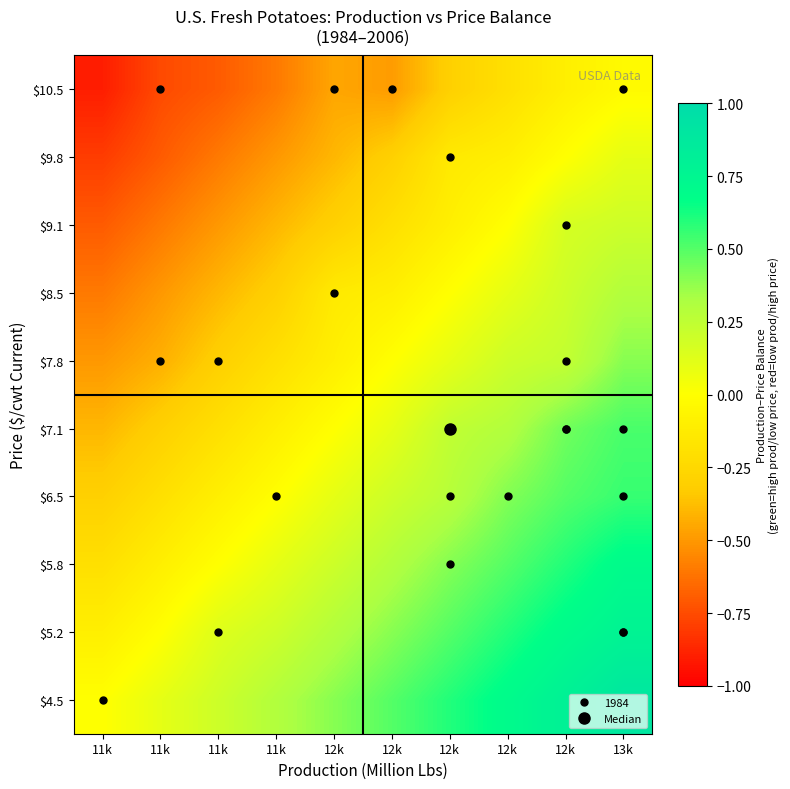

How many distinct data groups are displayed?

10